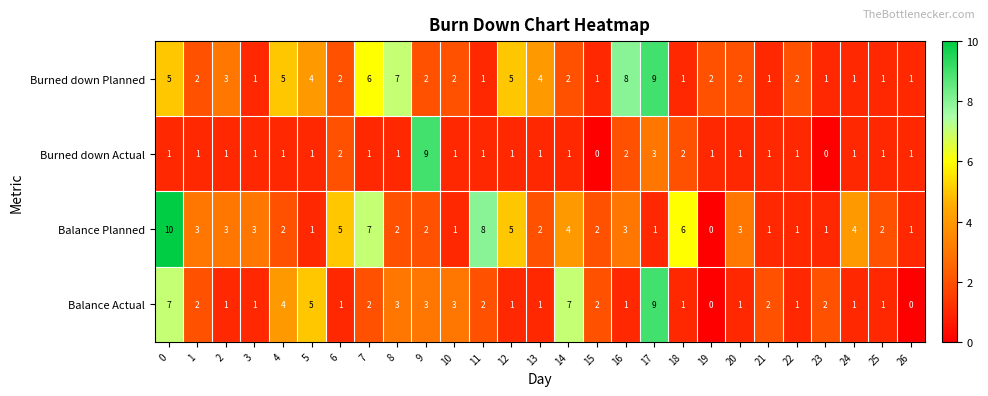

At which label is Balance Actual closest to 4?

4